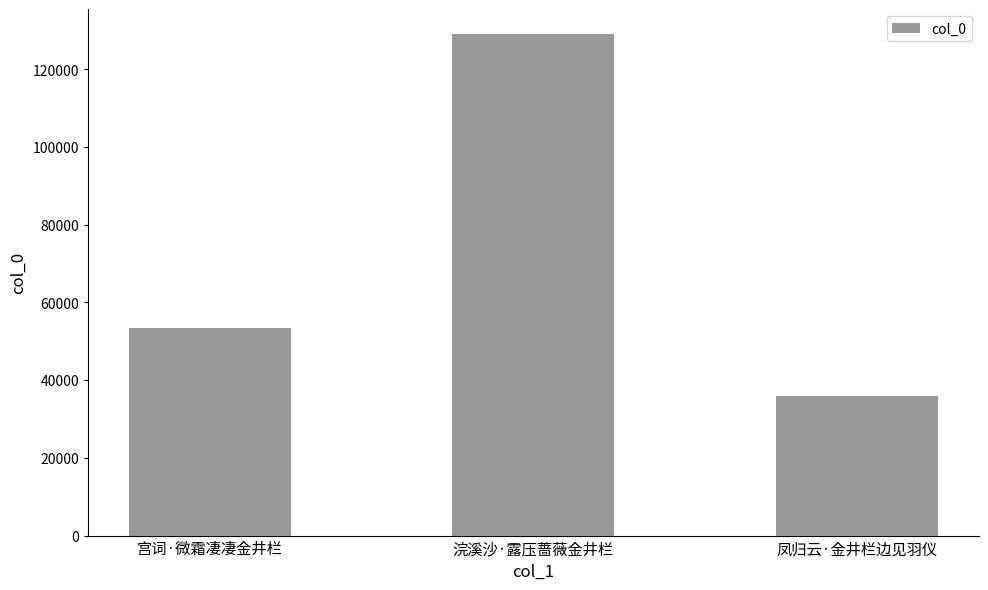

List the labels in order of value, smallest first.

凤归云·金井栏边见羽仪, 宫词·微霜凄凄金井栏, 浣溪沙·露压蔷薇金井栏